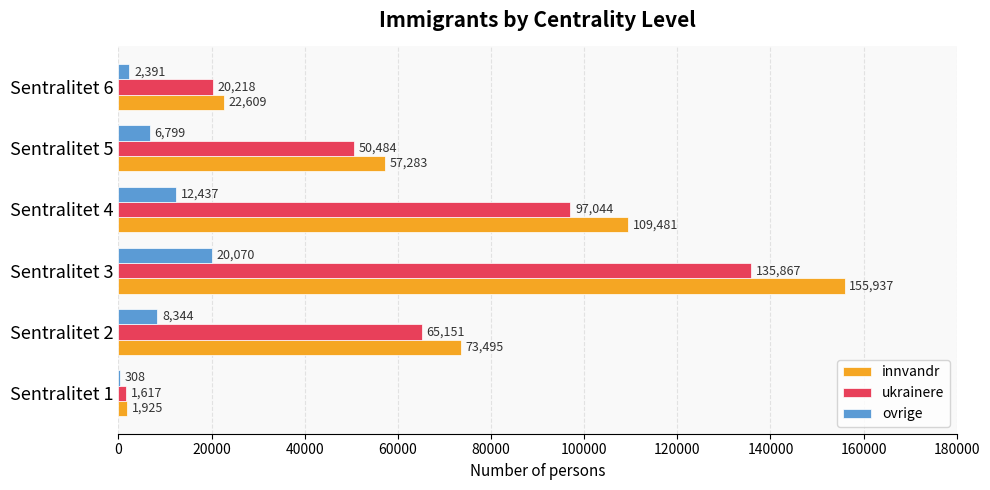

Which category has the highest value across all series?

Sentralitet 3